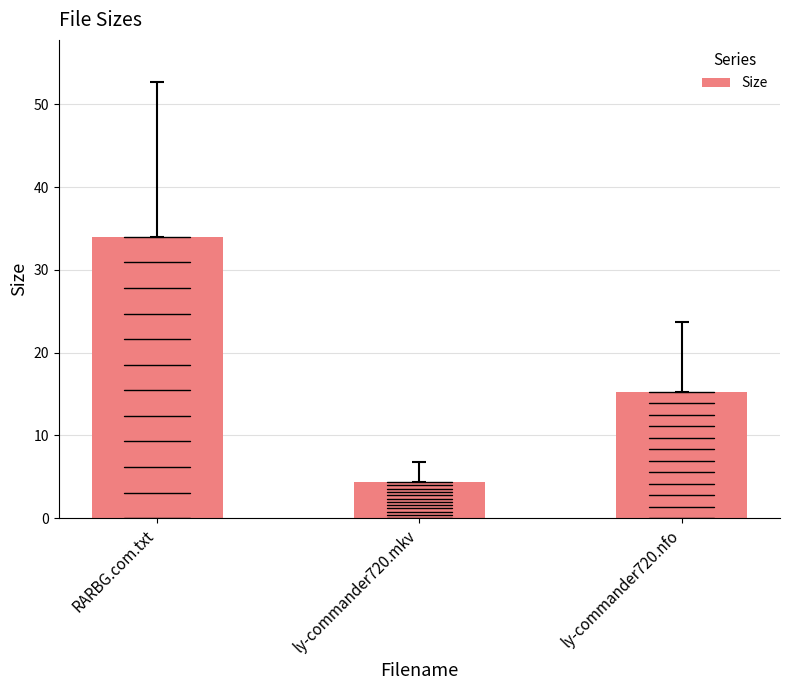

Reading left to right, what are all the values shown in this chart?

RARBG.com.txt=34.0	ly-commander720.mkv=4.4	ly-commander720.nfo=15.3